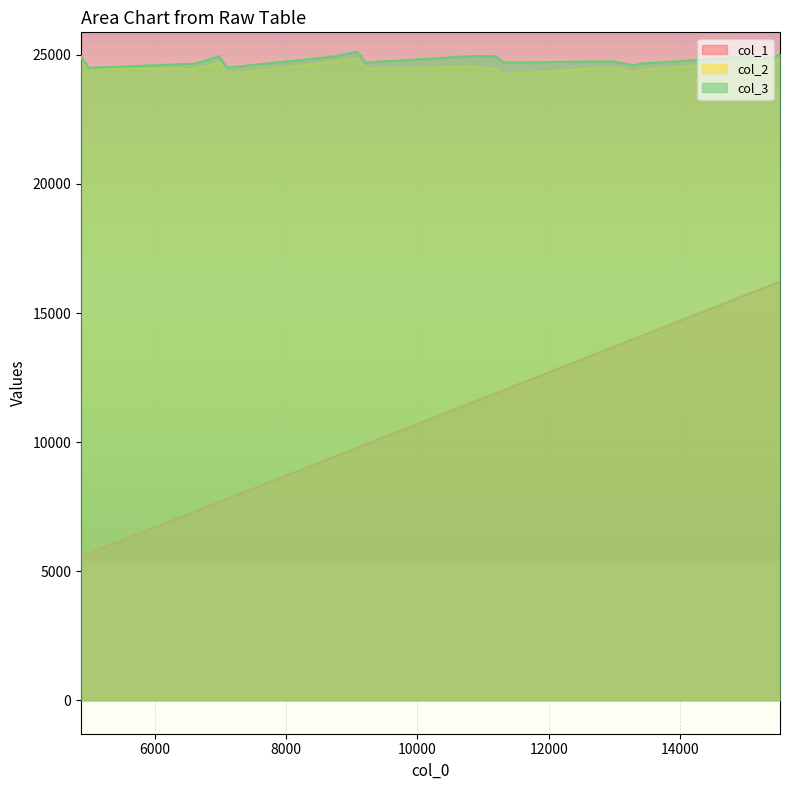

List the labels in order of col_2 value, smallest first.

5, 6, 13, 8, 10, 18, 11, 17, 0, 9, 7, 3, 2, 19, 15, 1, 4, 12, 16, 14